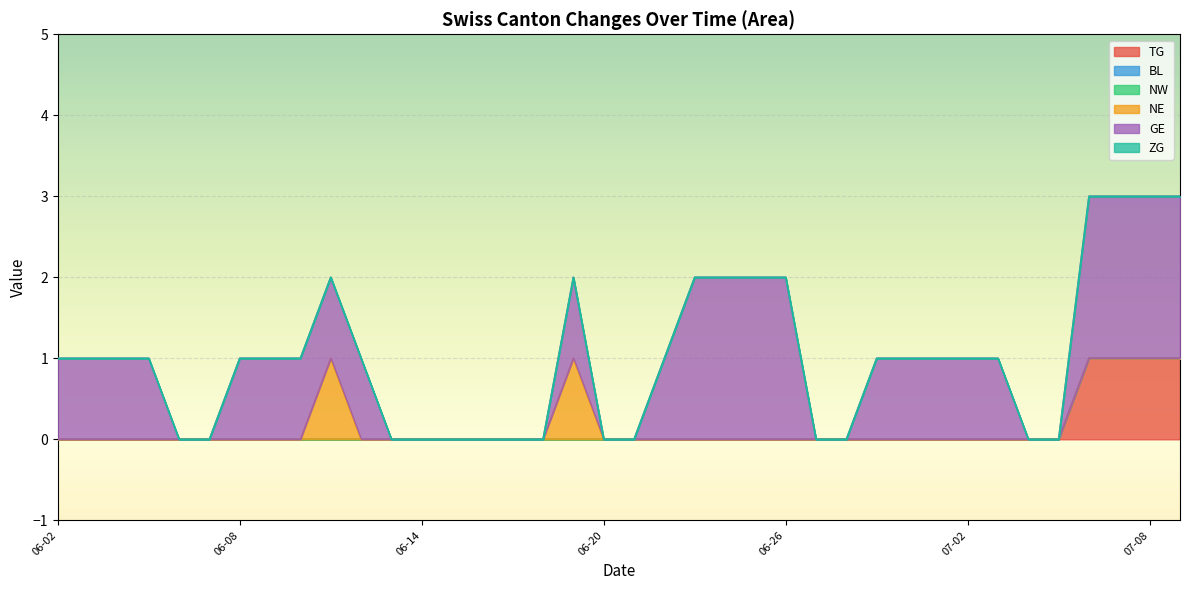

At which label does BL reach its peak?

2020-06-02